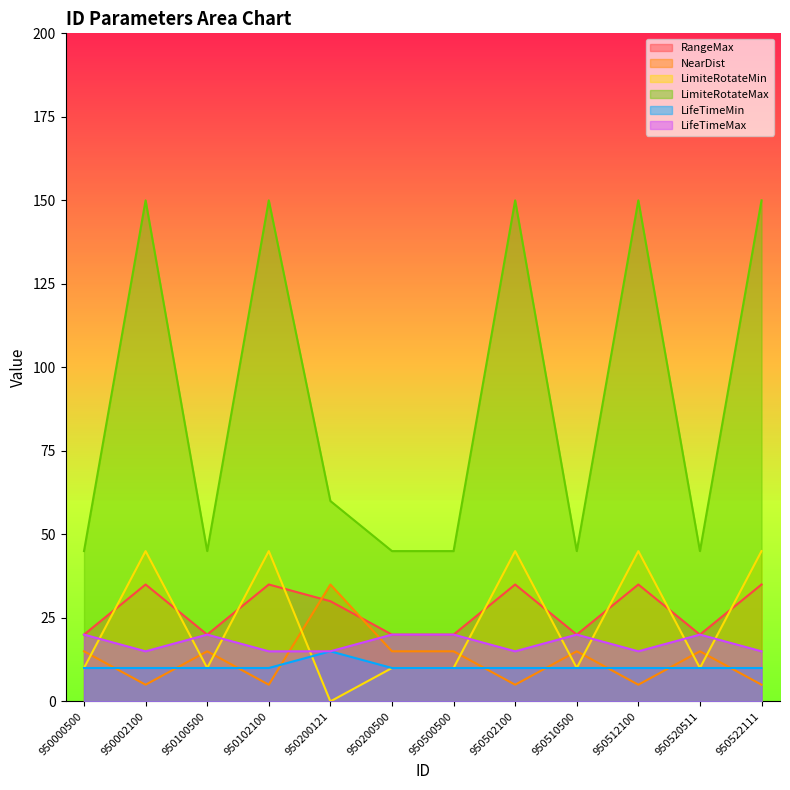

Reading right to left, extract all data points from this chart.

RangeMax: 950522111=35	950520511=20	950512100=35	950510500=20	950502100=35	950500500=20	950200500=20	950200121=30	950102100=35	950100500=20	950002100=35	950000500=20
NearDist: 950522111=5	950520511=15	950512100=5	950510500=15	950502100=5	950500500=15	950200500=15	950200121=35	950102100=5	950100500=15	950002100=5	950000500=15
LimiteRotateMin: 950522111=45	950520511=10	950512100=45	950510500=10	950502100=45	950500500=10	950200500=10	950200121=0	950102100=45	950100500=10	950002100=45	950000500=10
LimiteRotateMax: 950522111=150	950520511=45	950512100=150	950510500=45	950502100=150	950500500=45	950200500=45	950200121=60	950102100=150	950100500=45	950002100=150	950000500=45
LifeTimeMin: 950522111=10	950520511=10	950512100=10	950510500=10	950502100=10	950500500=10	950200500=10	950200121=15	950102100=10	950100500=10	950002100=10	950000500=10
LifeTimeMax: 950522111=15	950520511=20	950512100=15	950510500=20	950502100=15	950500500=20	950200500=20	950200121=15	950102100=15	950100500=20	950002100=15	950000500=20